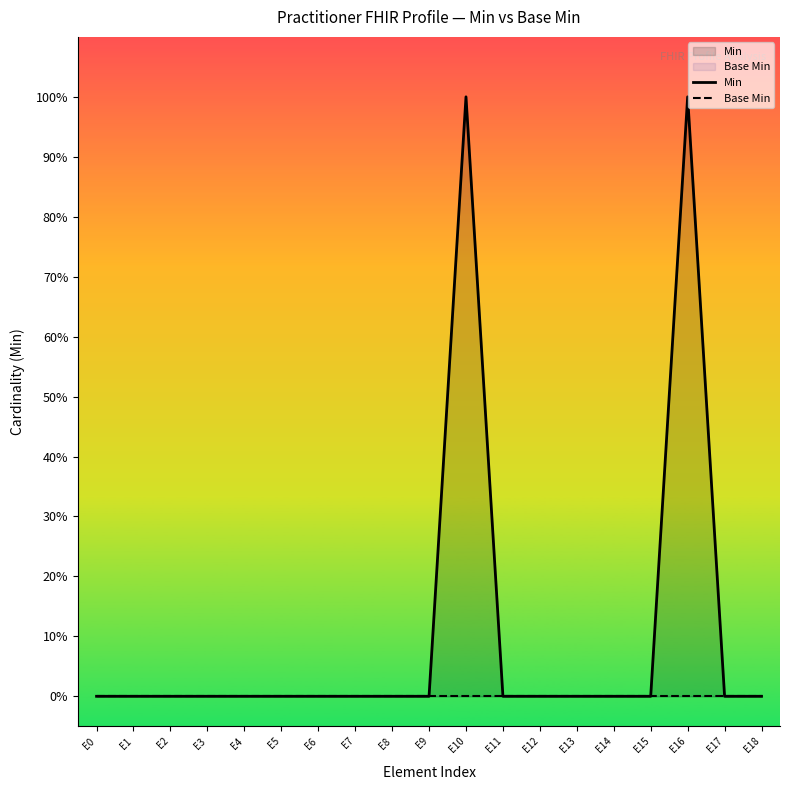

True or false: Min has a value of 1 at E10.

True